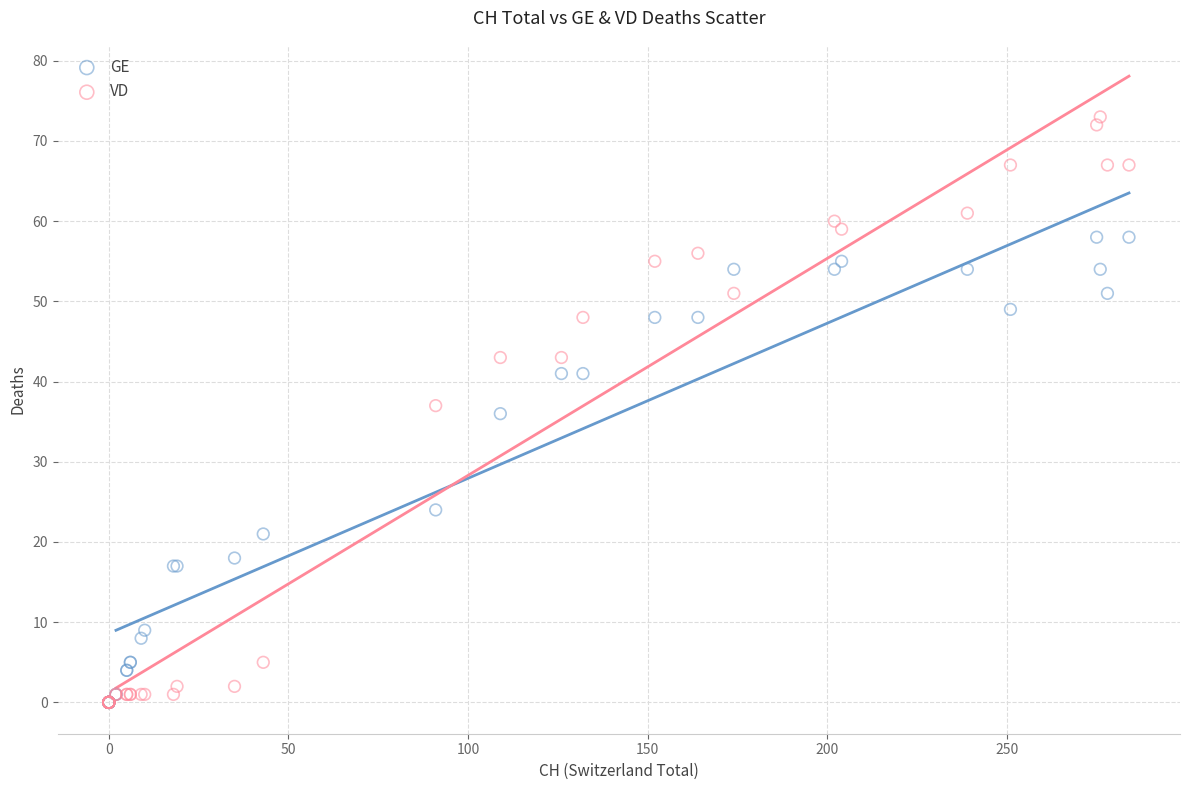

In the GE series, what Y value is closest to 29?

24